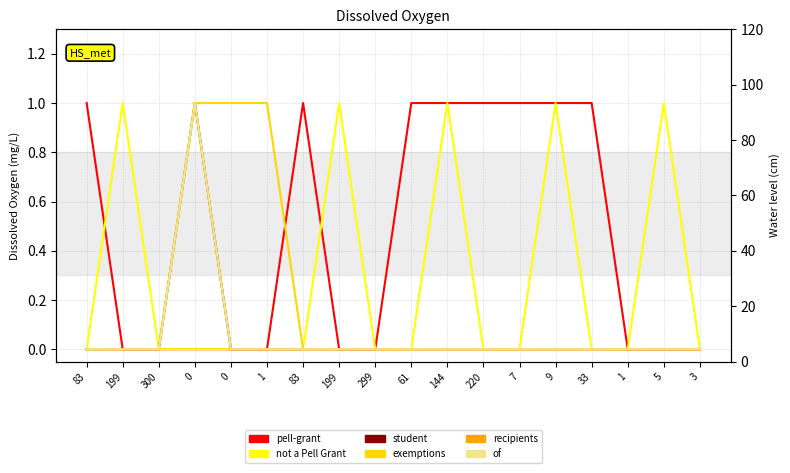

True or false: student and exemptions intersect in this chart.

False